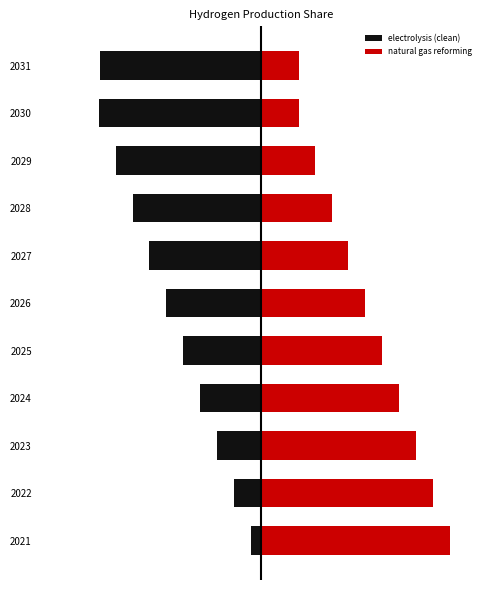

What is the value of the natural gas reforming bar at the 4th from the left?

0.7